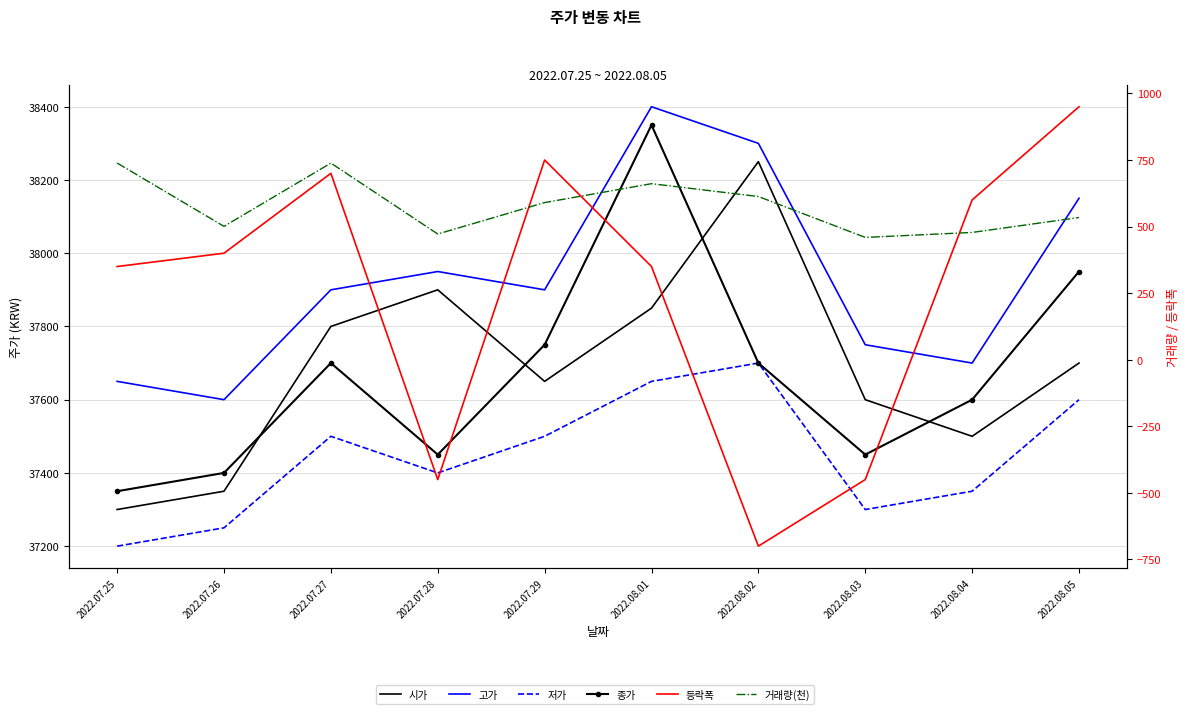

True or false: 저가 and 고가 intersect in this chart.

False